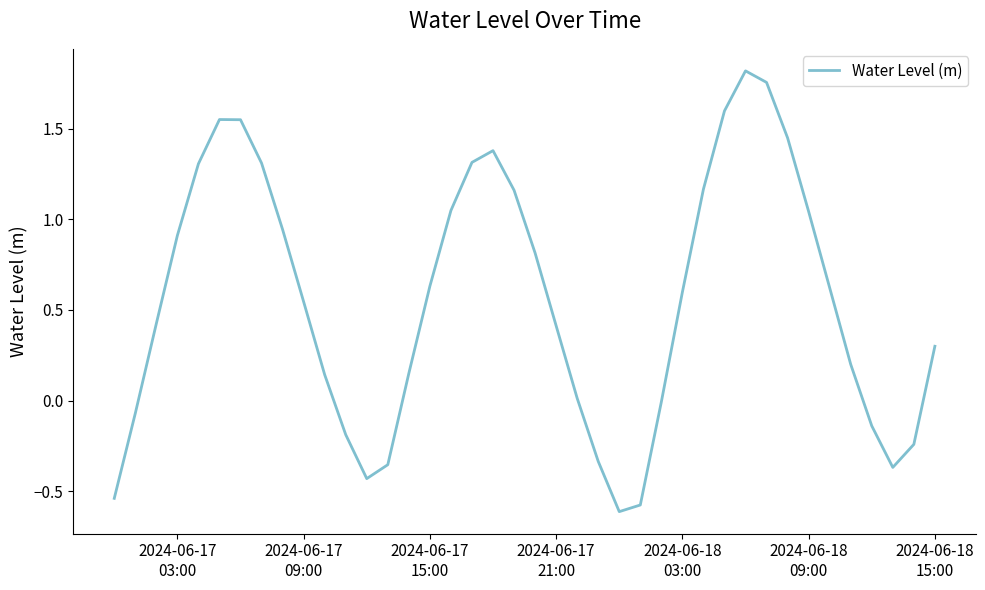

How many lines are shown in the chart?

1